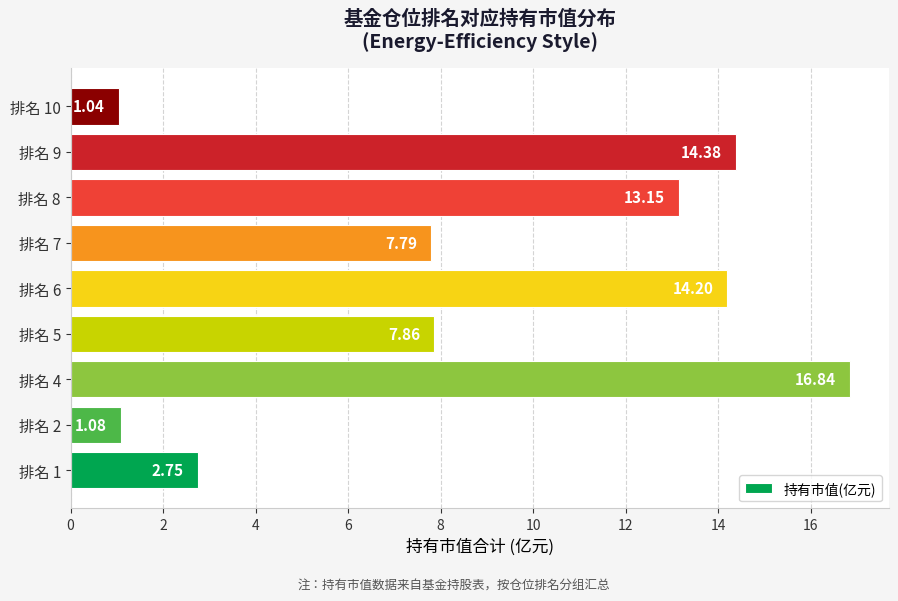

What is the maximum value shown in the chart?

16.8